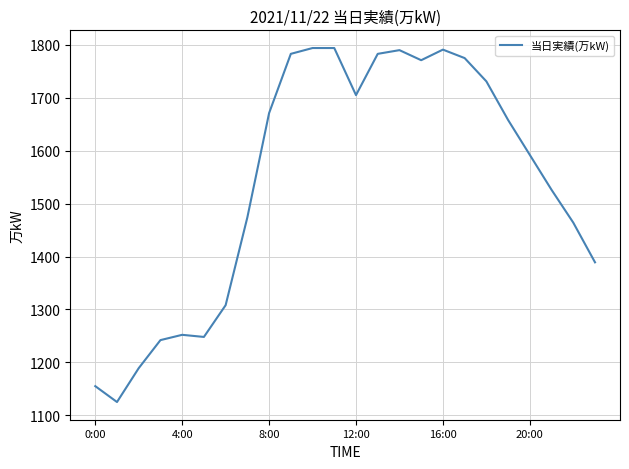

What is the difference between the maximum and minimum values?

669